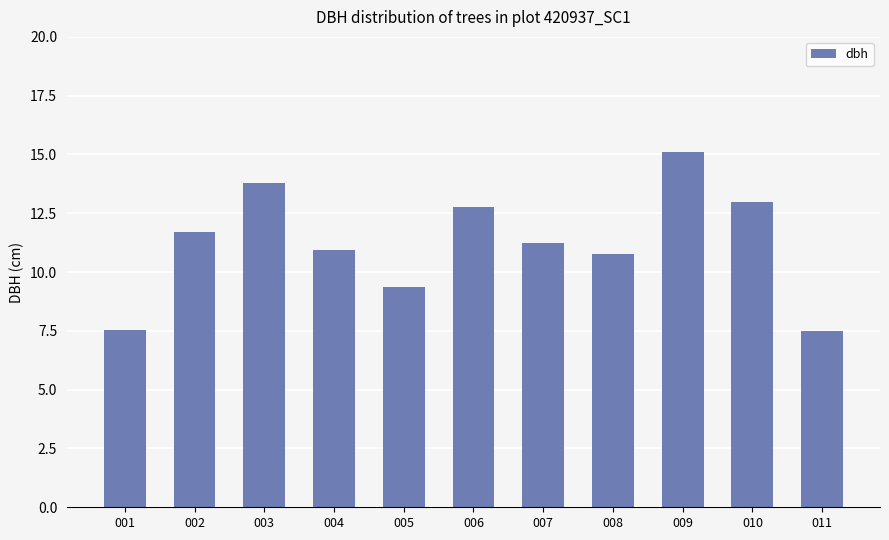

What is the minimum value shown in the chart?

7.5